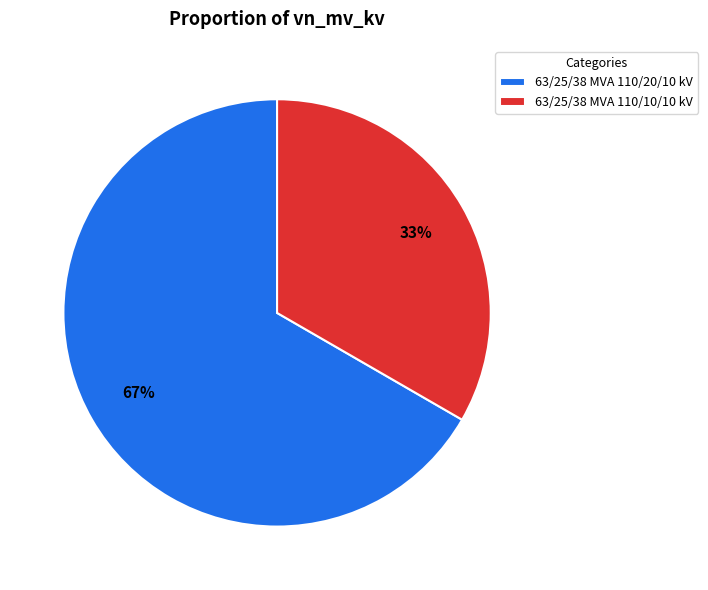

What percentage is the 63/25/38 MVA 110/20/10 kV slice, to the nearest percent?

67%